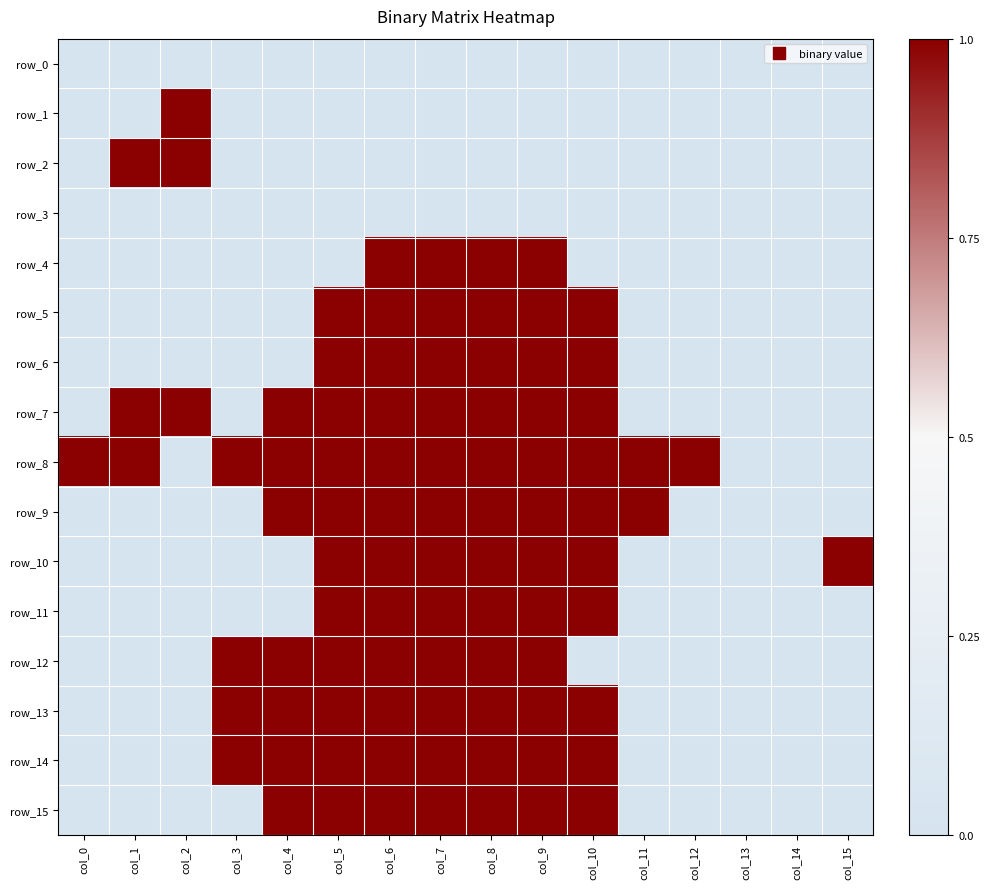

List the series in order of their peak value, highest first.

row_1, row_2, row_4, row_5, row_6, row_7, row_8, row_9, row_10, row_11, row_12, row_13, row_14, row_15, row_0, row_3